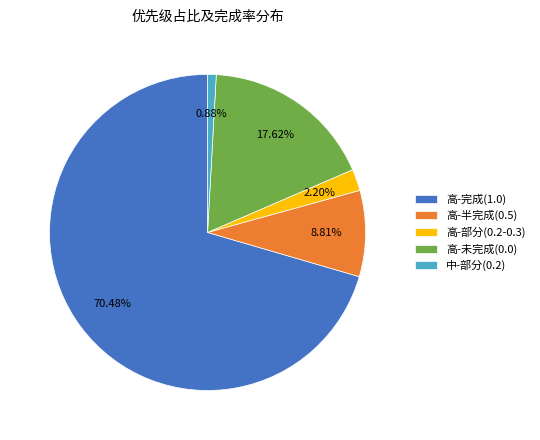

Is 高-完成(1.0) the majority of the pie?

Yes